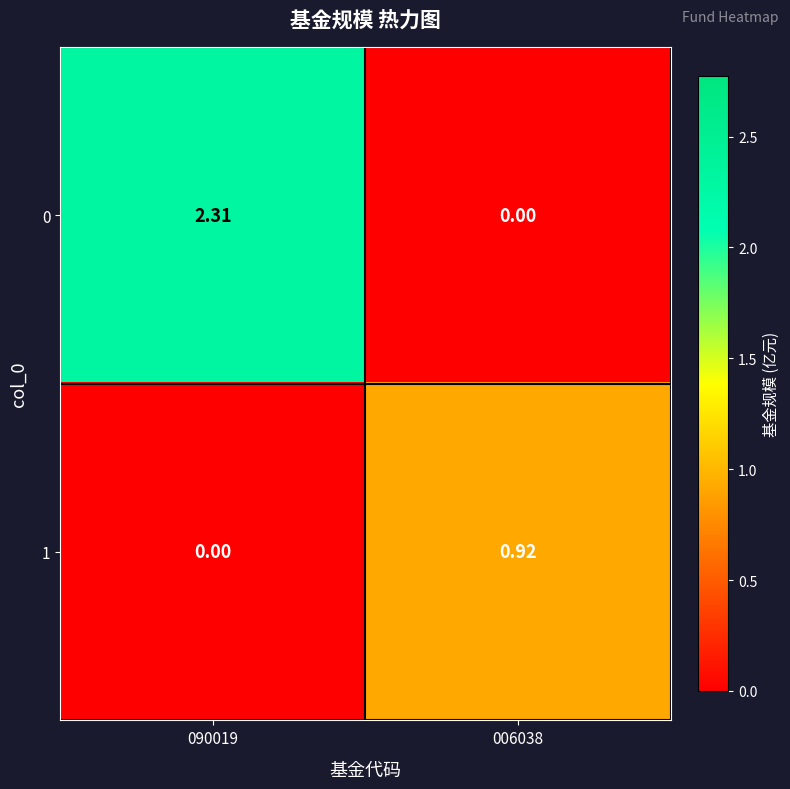

Is the value of 0 at 090019 greater than the value of 1 at 090019?

Yes